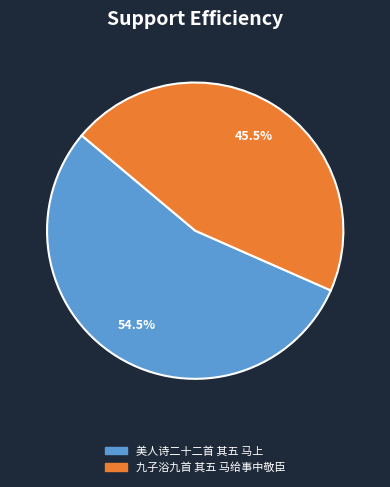

Count the number of slices in the pie.

2